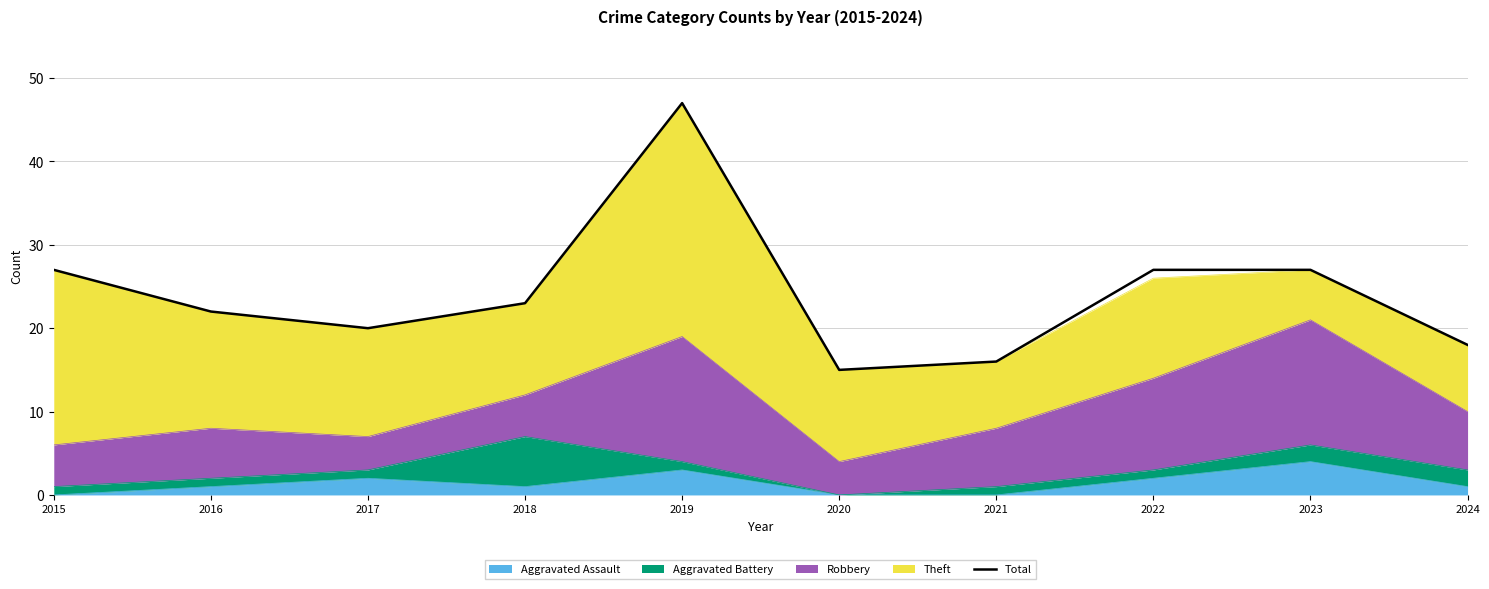

What is the value of the 4th point from the left?

23